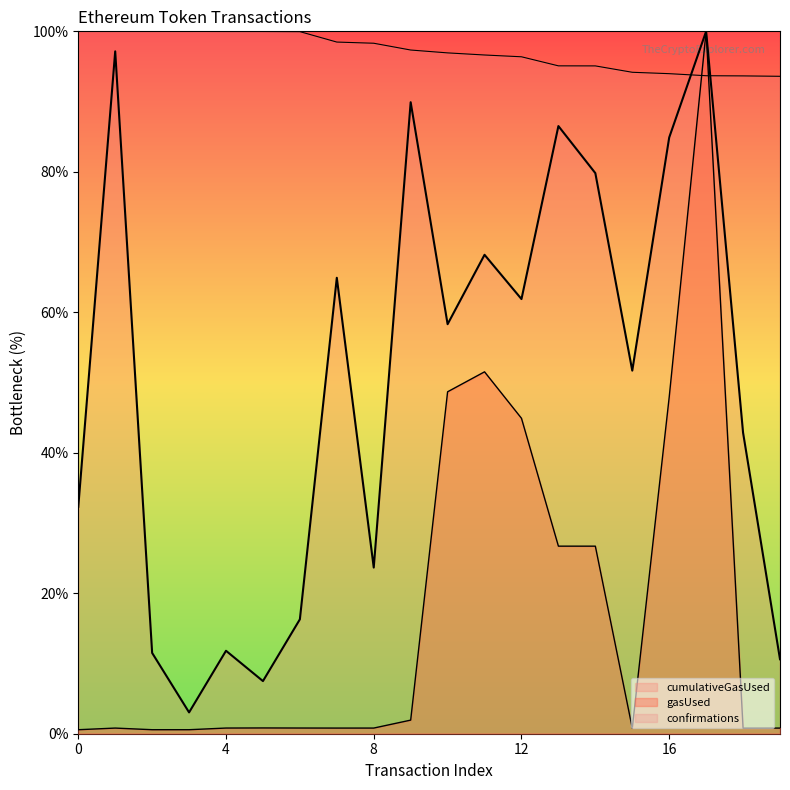

What is the value of the confirmations point at the 2nd from the left?

100.0